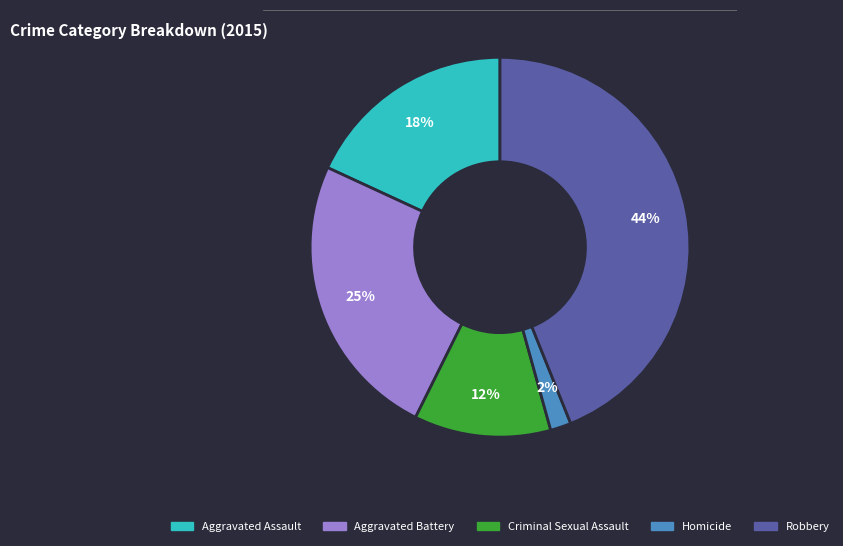

Between Aggravated Battery and Homicide, which is larger?

Aggravated Battery